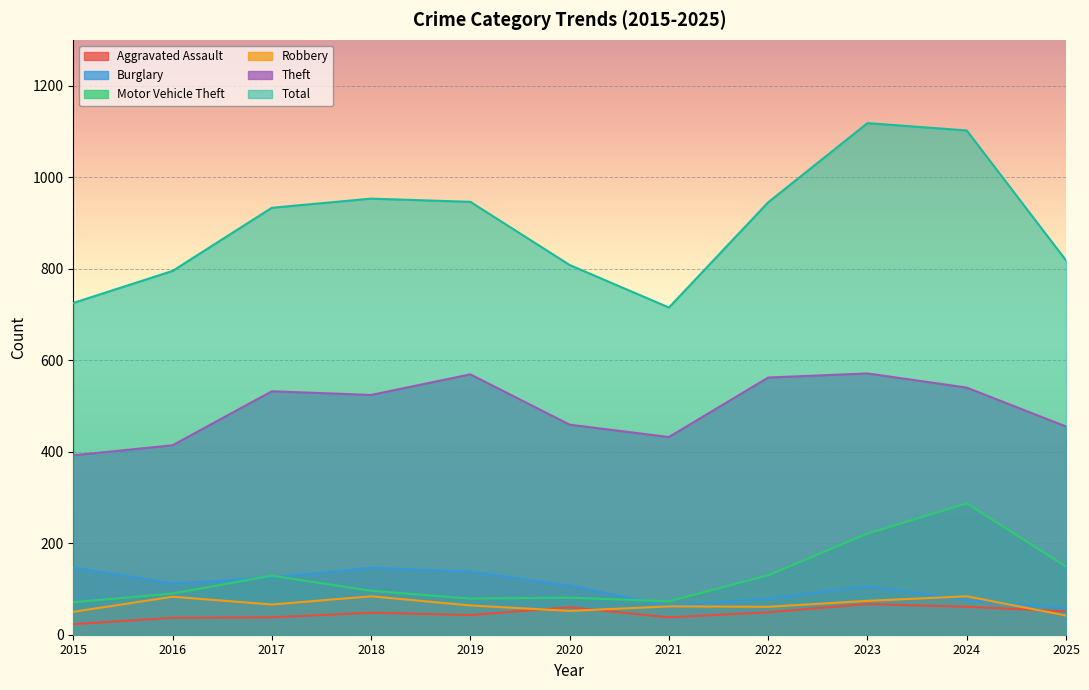

True or false: Total has a value of 1118 at 2023.

True